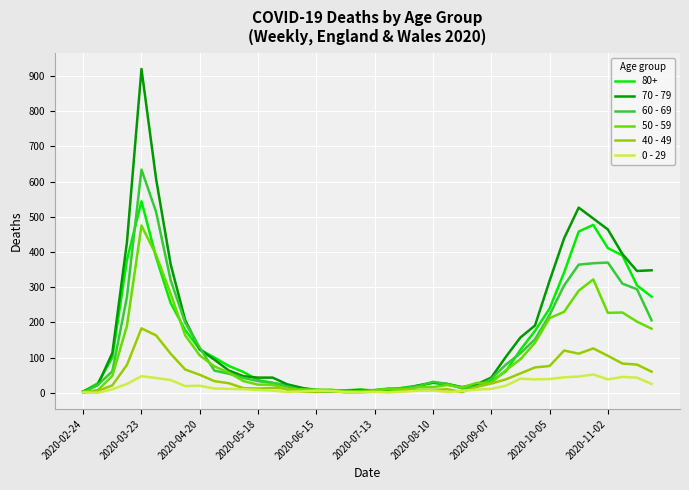

How many values in the 40 - 49 series are below 26?

20